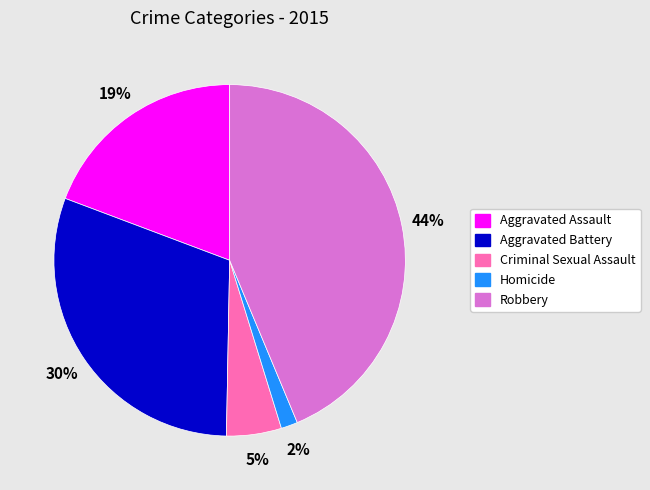

What is the largest slice in the pie chart?

Robbery